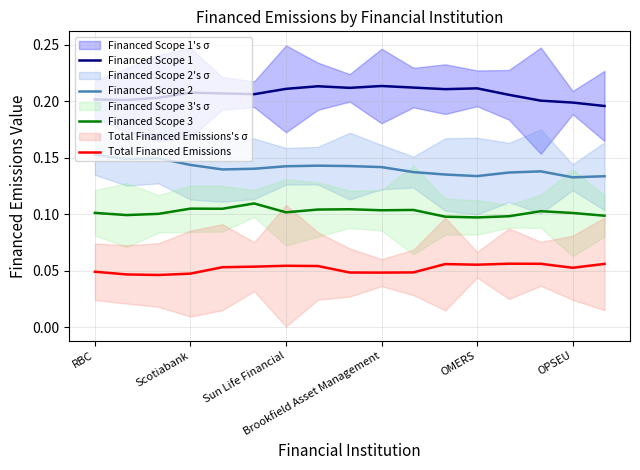

True or false: Financed Scope 1 has more than 2 interior local peaks.

True